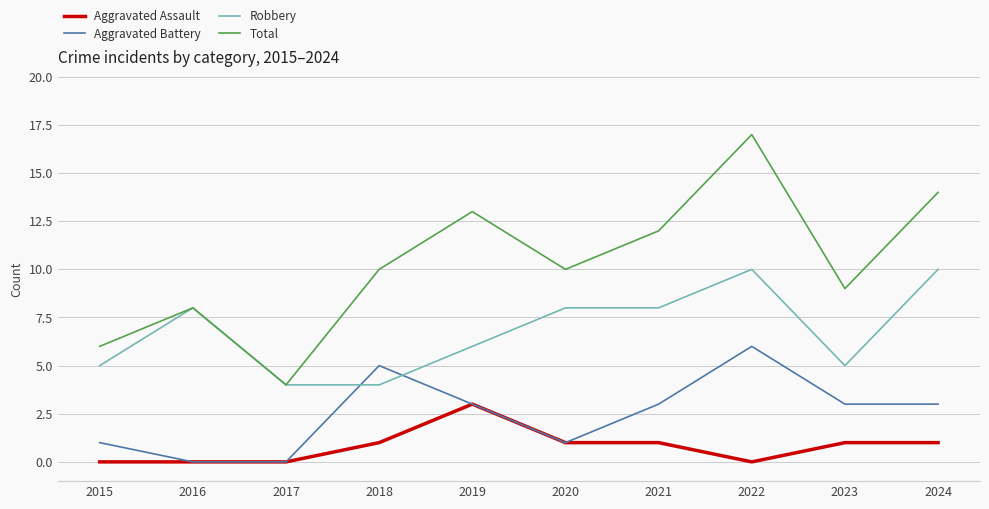

True or false: Total has more than 1 points higher than both neighbors.

True